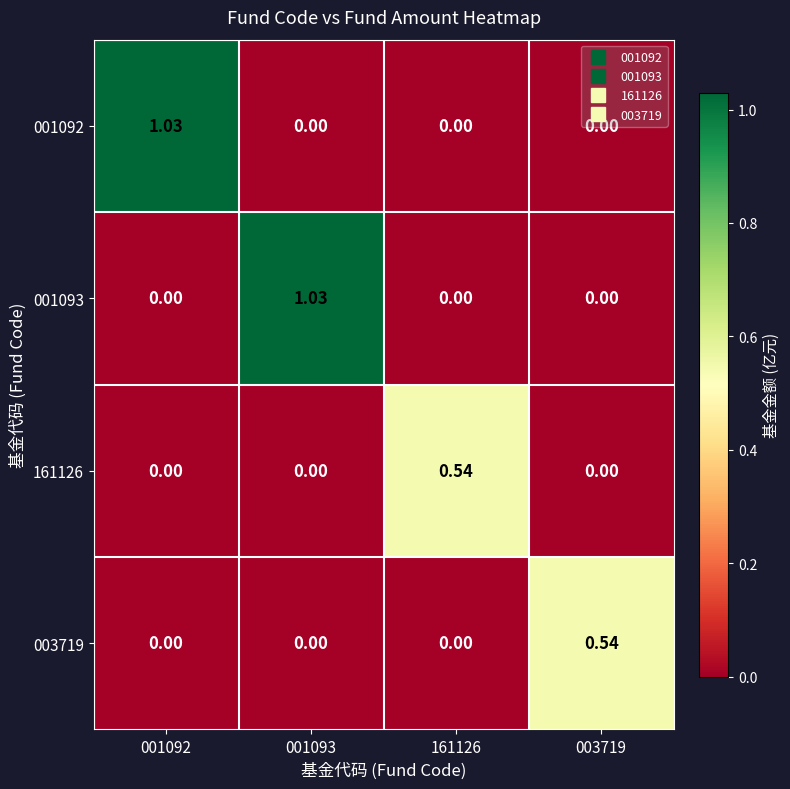

Is the value of 001092 at 001093 greater than the value of 003719 at 003719?

No